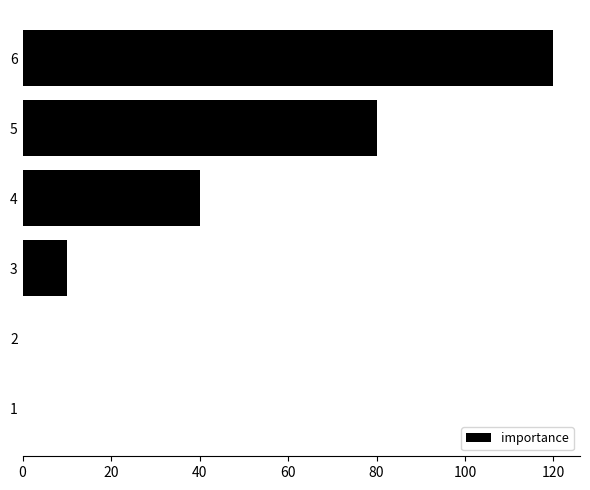

Between 6 and 5, which is larger?

6